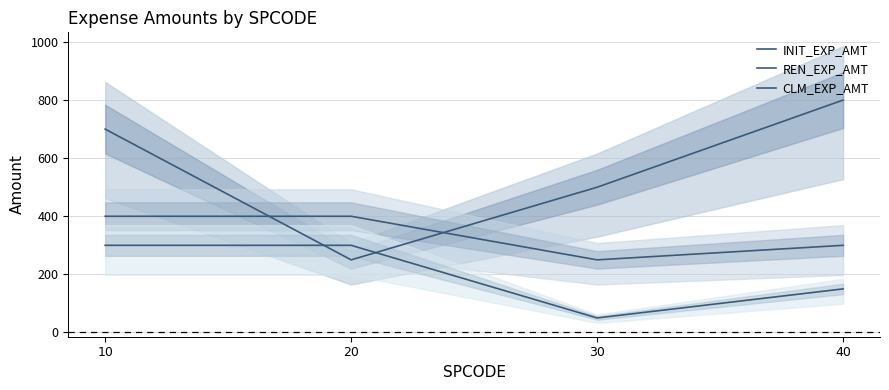

Which series changed the most between 20 and 40?

INIT_EXP_AMT